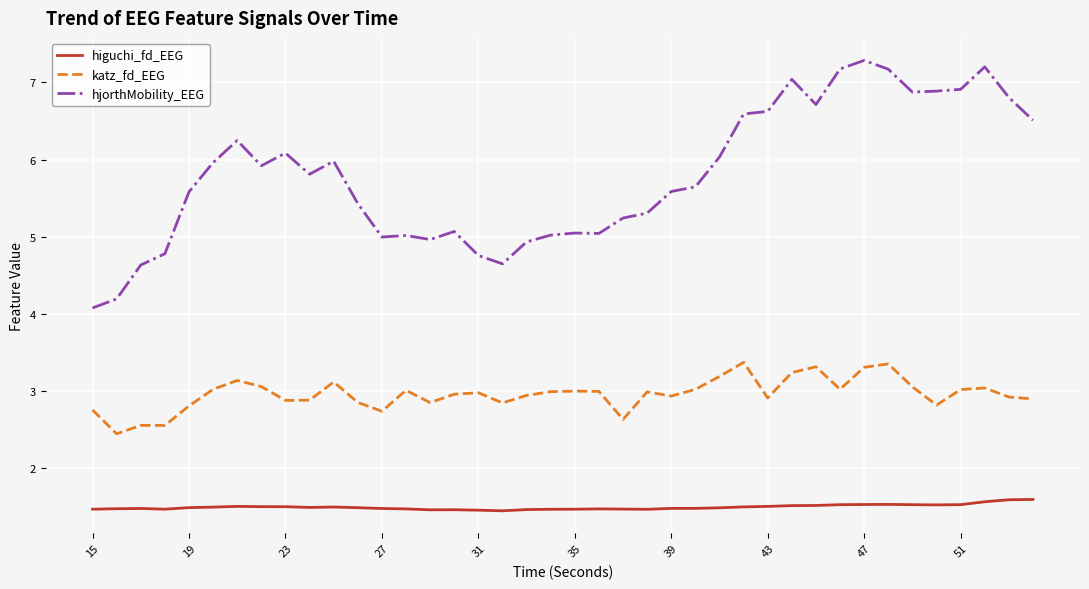

Rank the series by their average value, from highest to lowest.

hjorthMobility_EEG, katz_fd_EEG, higuchi_fd_EEG